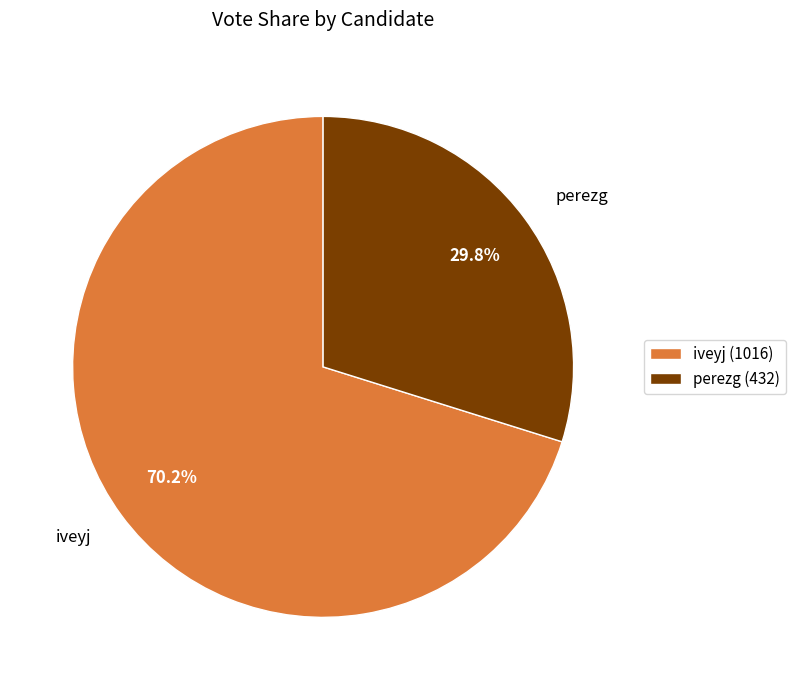

Combined, what portion of the pie is perezg and iveyj?

100.0%